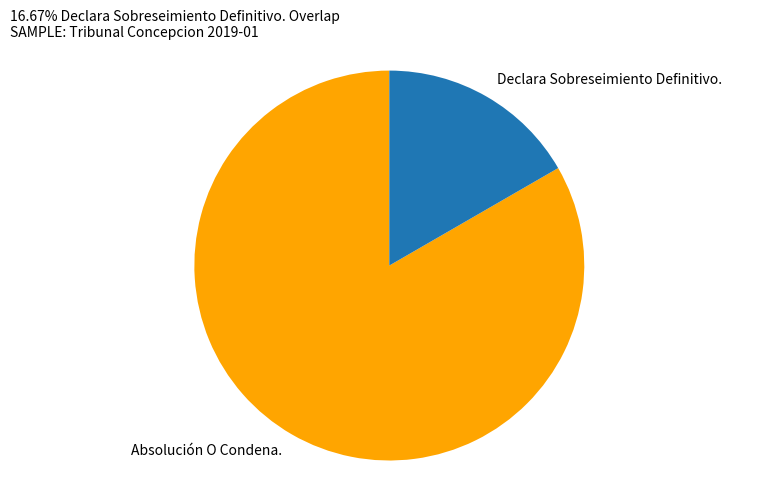

Is there any slice that represents more than half of the pie?

Yes